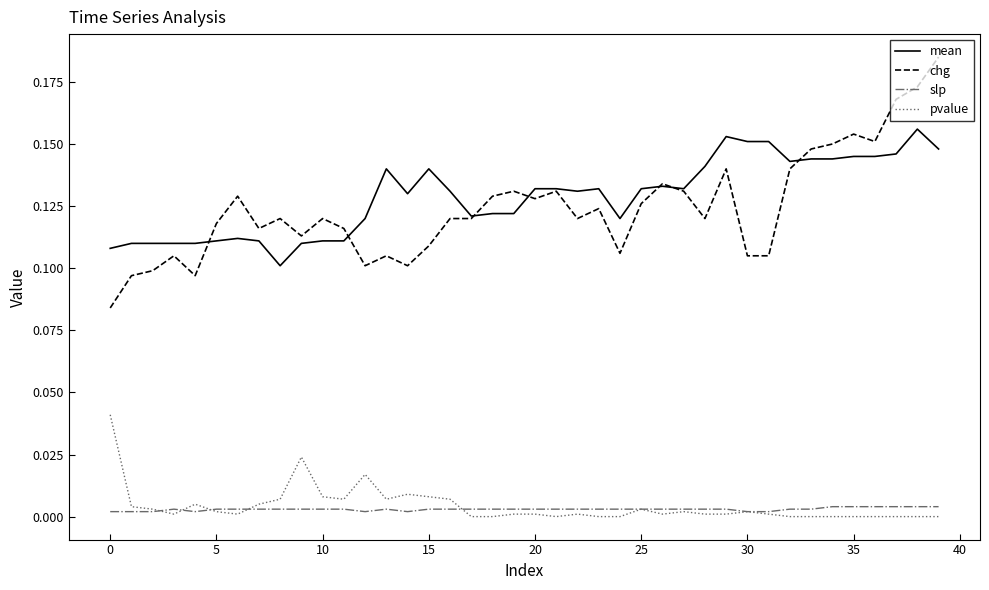

True or false: chg and slp intersect in this chart.

False